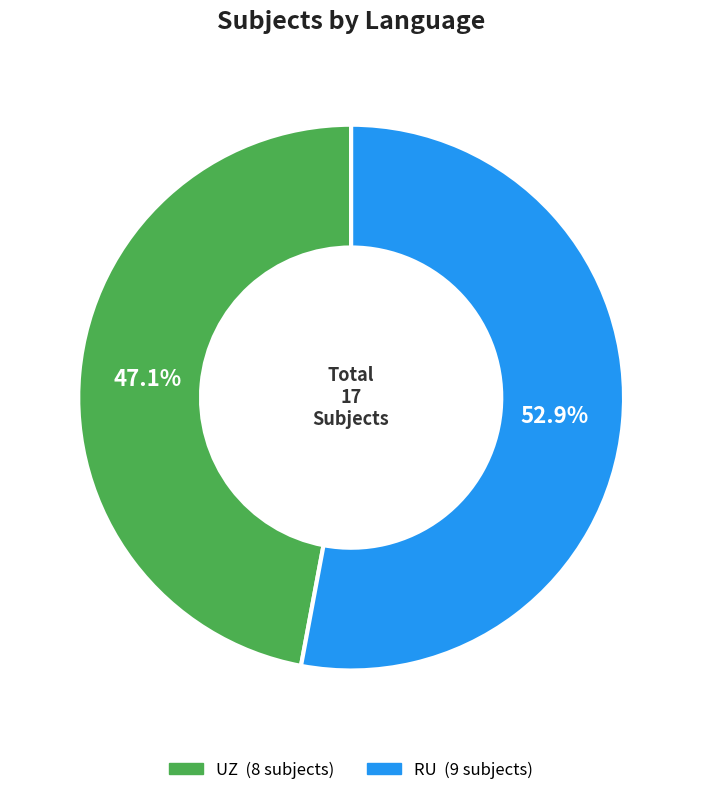

Is there a majority slice in this chart?

Yes